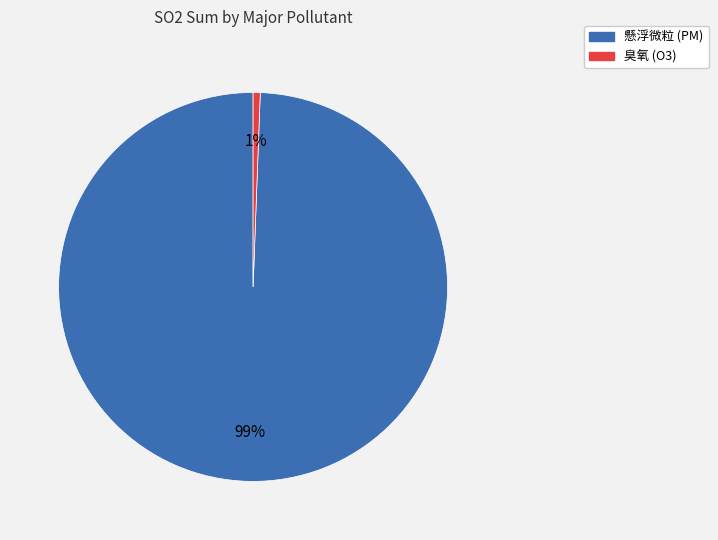

Rank the categories by value from lowest to highest.

臭氧, 懸浮微粒